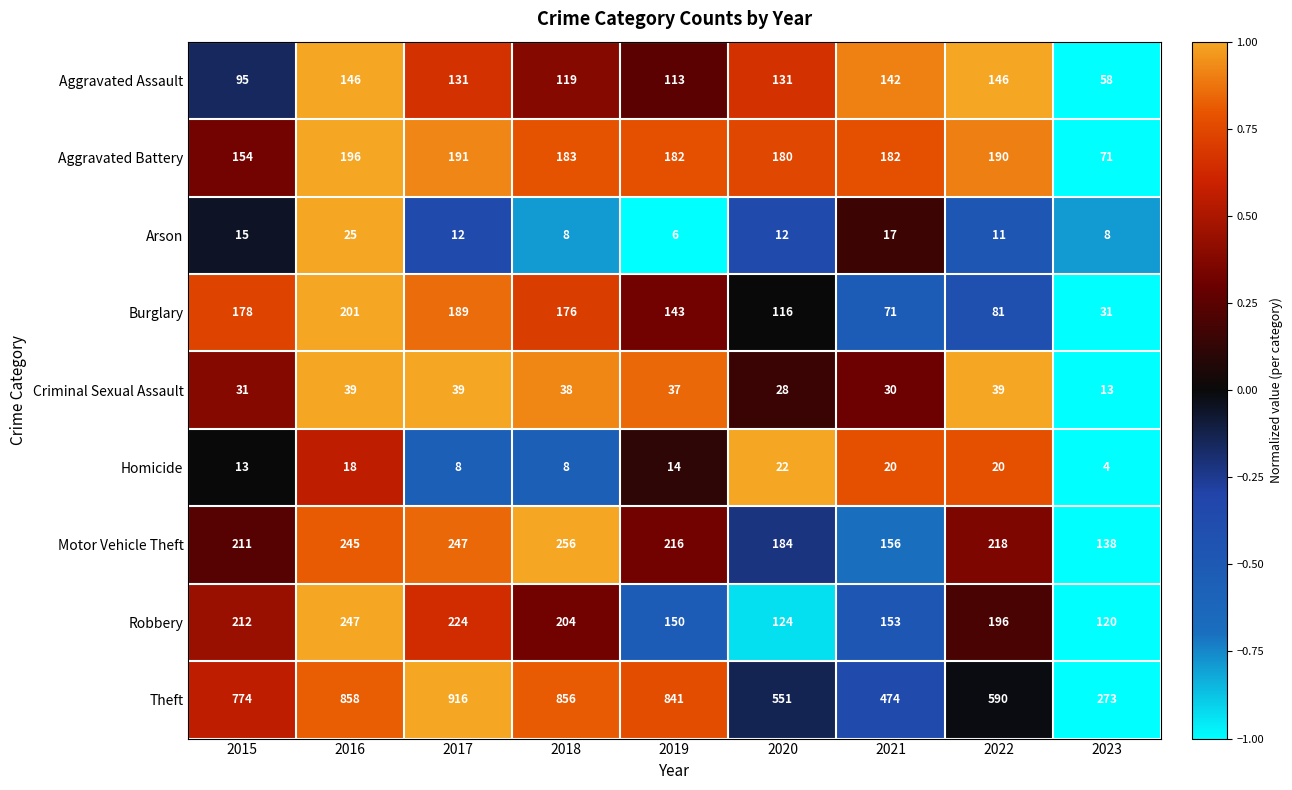

At how many categories does at least one series exceed 245?

9